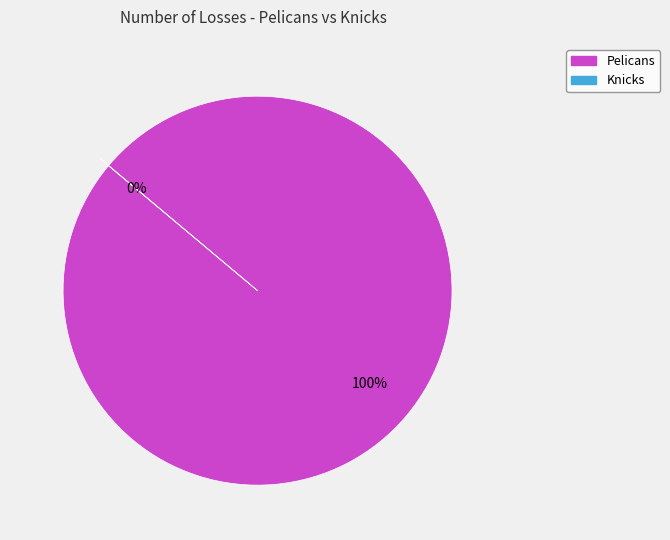

Which category has the smallest portion of the pie?

Knicks